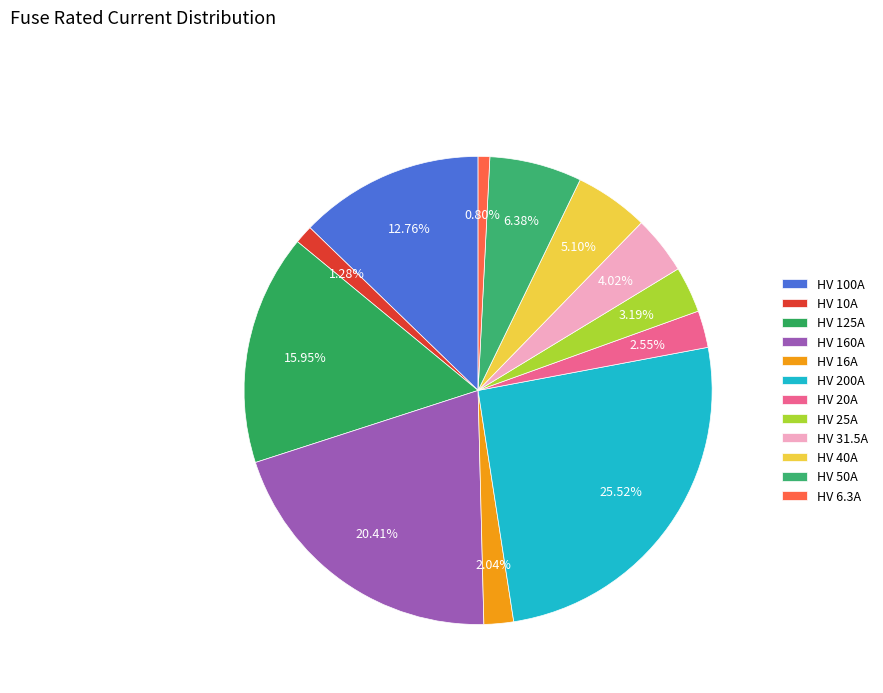

What is the change in value from HV 10A to HV 25A?

+15.0